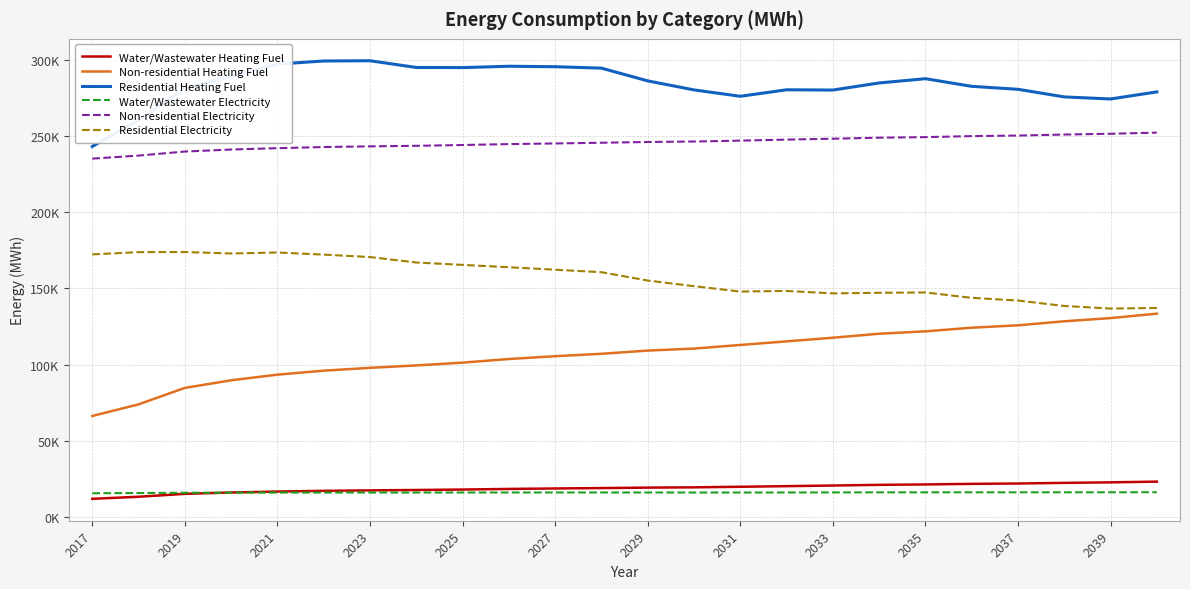

Does the chart display data point markers on the line(s)?

No